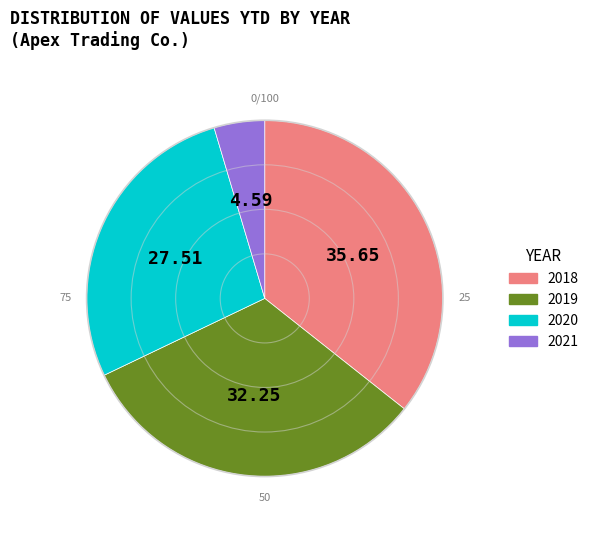

Is there any slice that represents more than half of the pie?

No